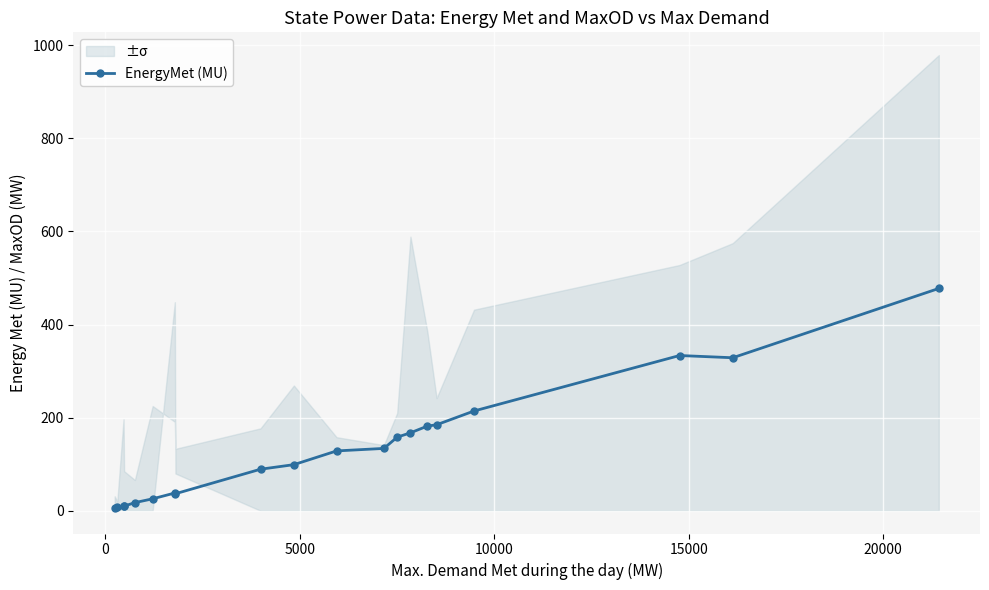

True or false: EnergyMet (MU) has more than 0 points higher than both neighbors.

True